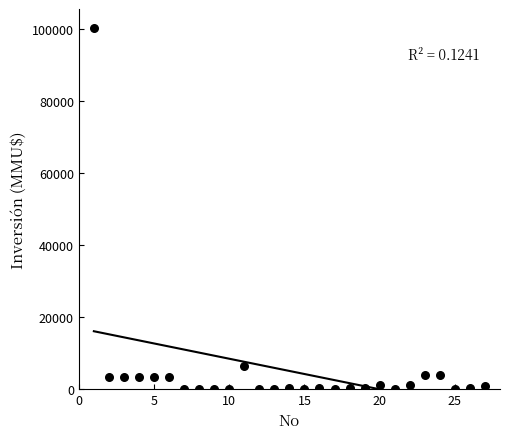

What Y value in the scatter plot is closest to 50160?

6500